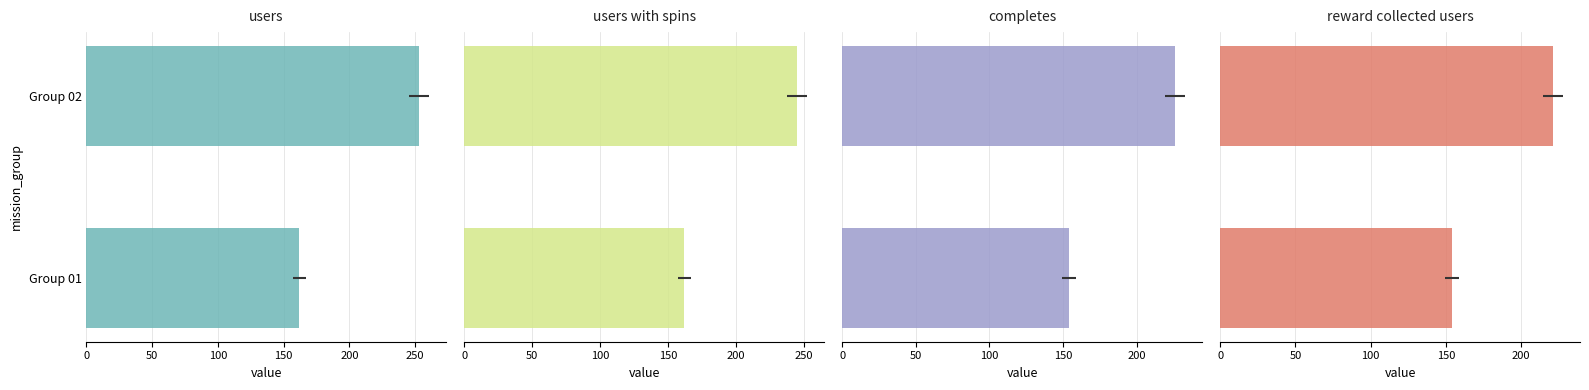

What is the difference between the maximum and minimum values in the users_with_spins series?

83